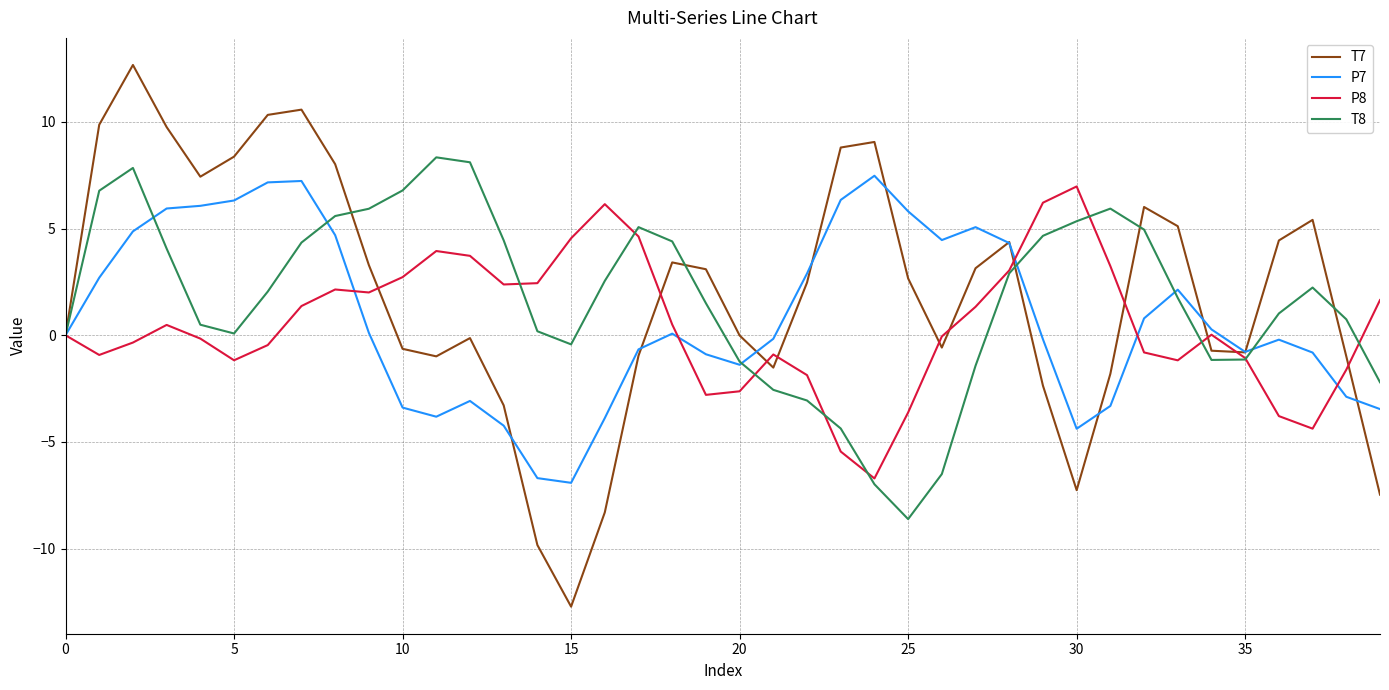

Which series has the largest range (max minus min)?

T7